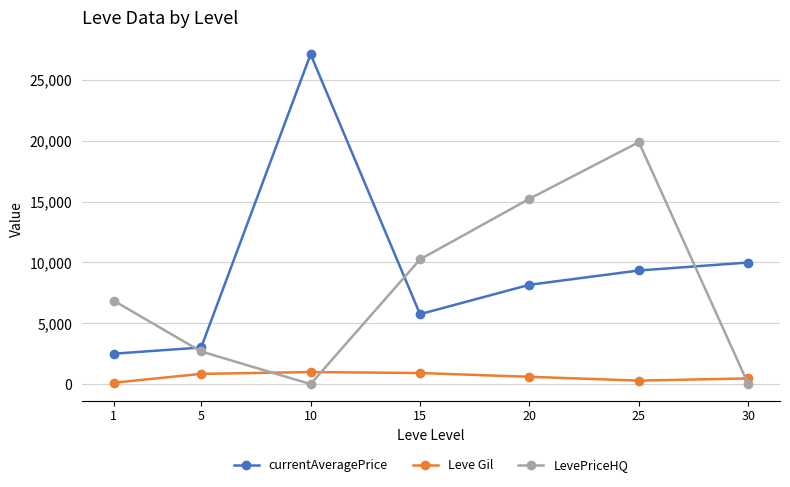

At which category is the sum across all series the highest?

25